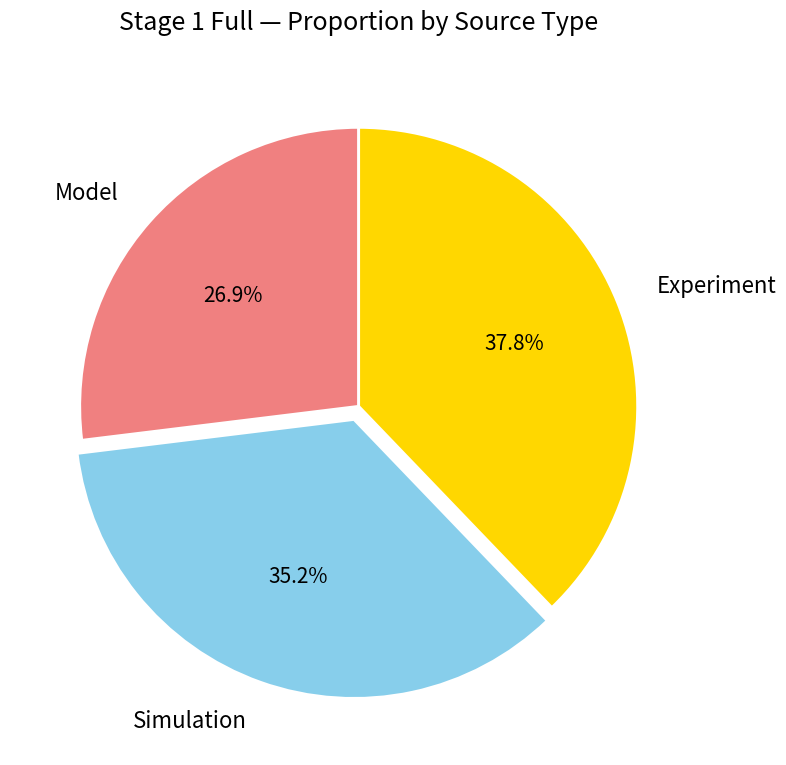

Is there a majority slice in this chart?

No